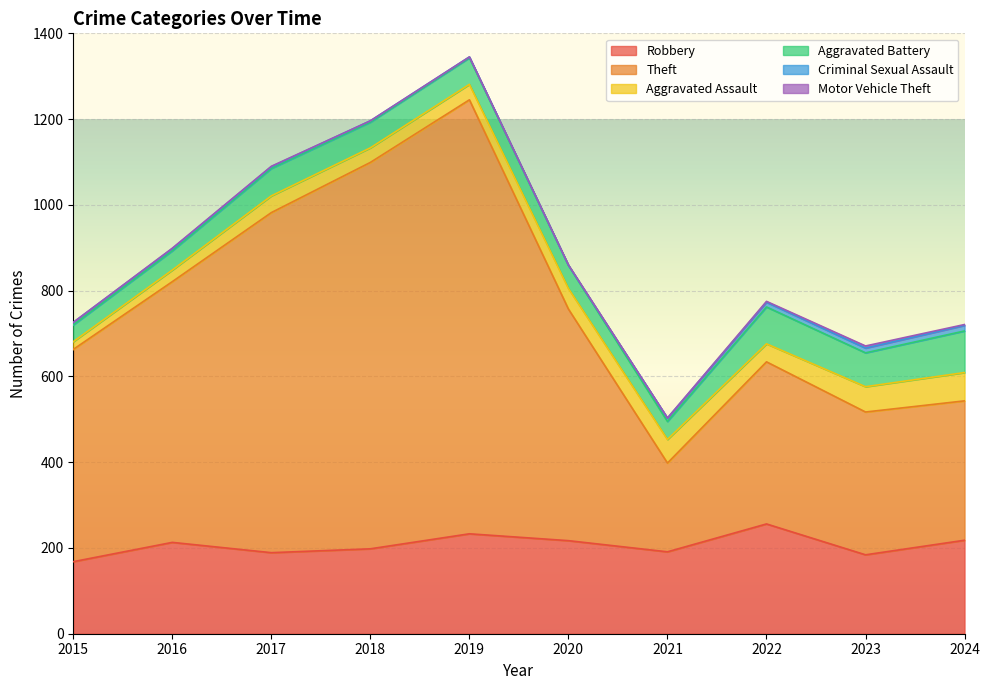

At how many categories does at least one series exceed 538?

5